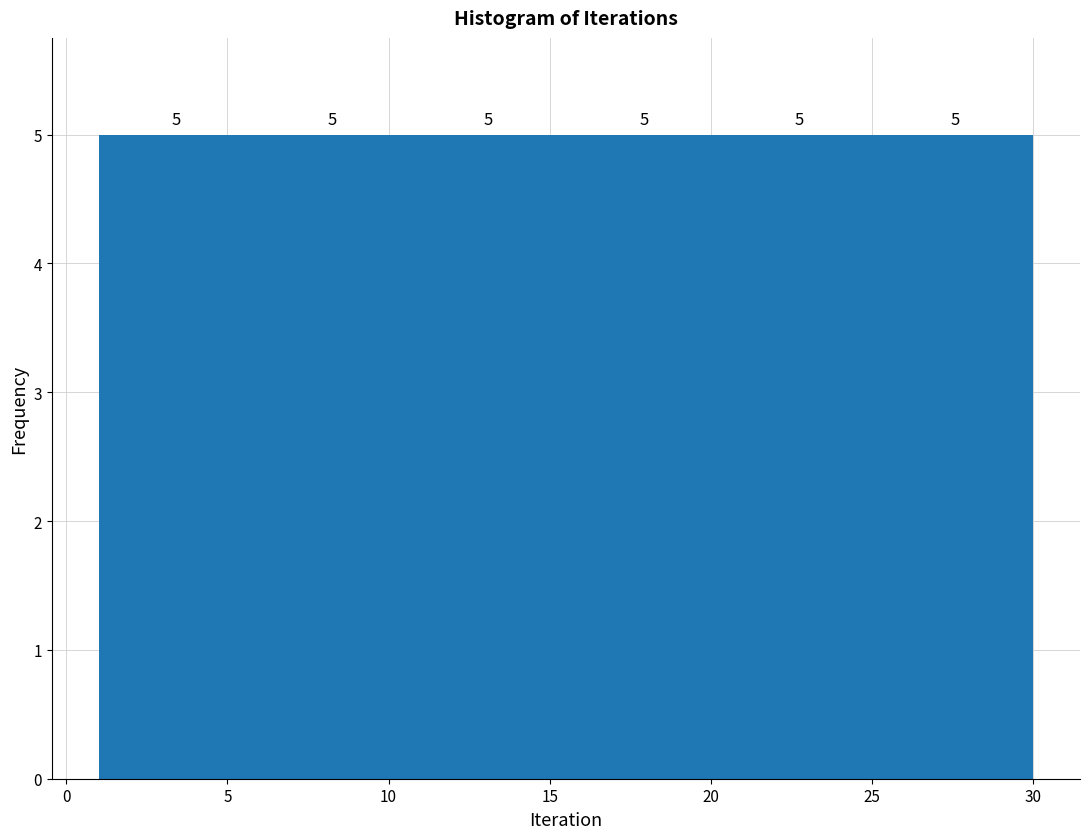

Reading left to right, list every bar in this chart as the range it spans on the x-axis followed by its height. The bar edges are not printed on the chart, so give them approximately, as read against the axis.

1.0 to 6.0: 5
6.0 to 10.5: 5
10.5 to 15.5: 5
15.5 to 20.5: 5
20.5 to 25.0: 5
25.0 to 30.0: 5